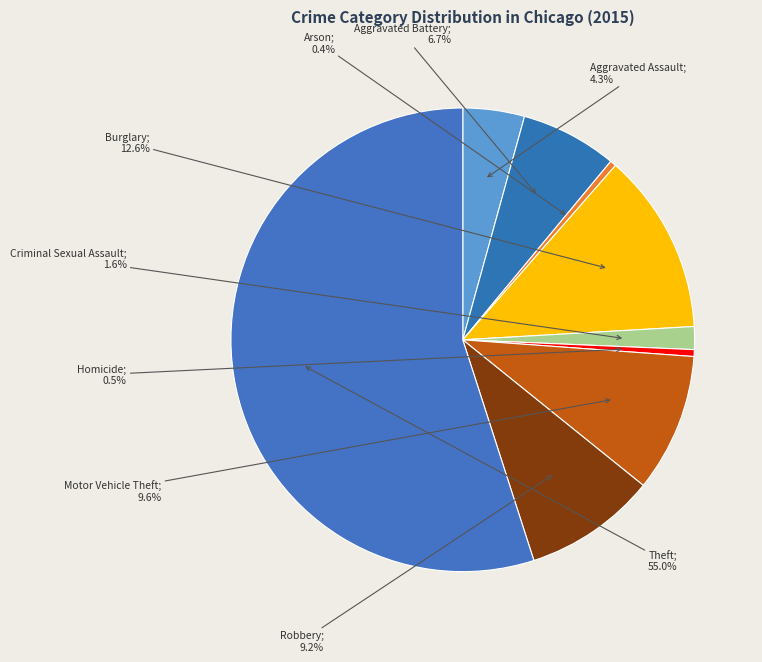

Is there a majority slice in this chart?

Yes